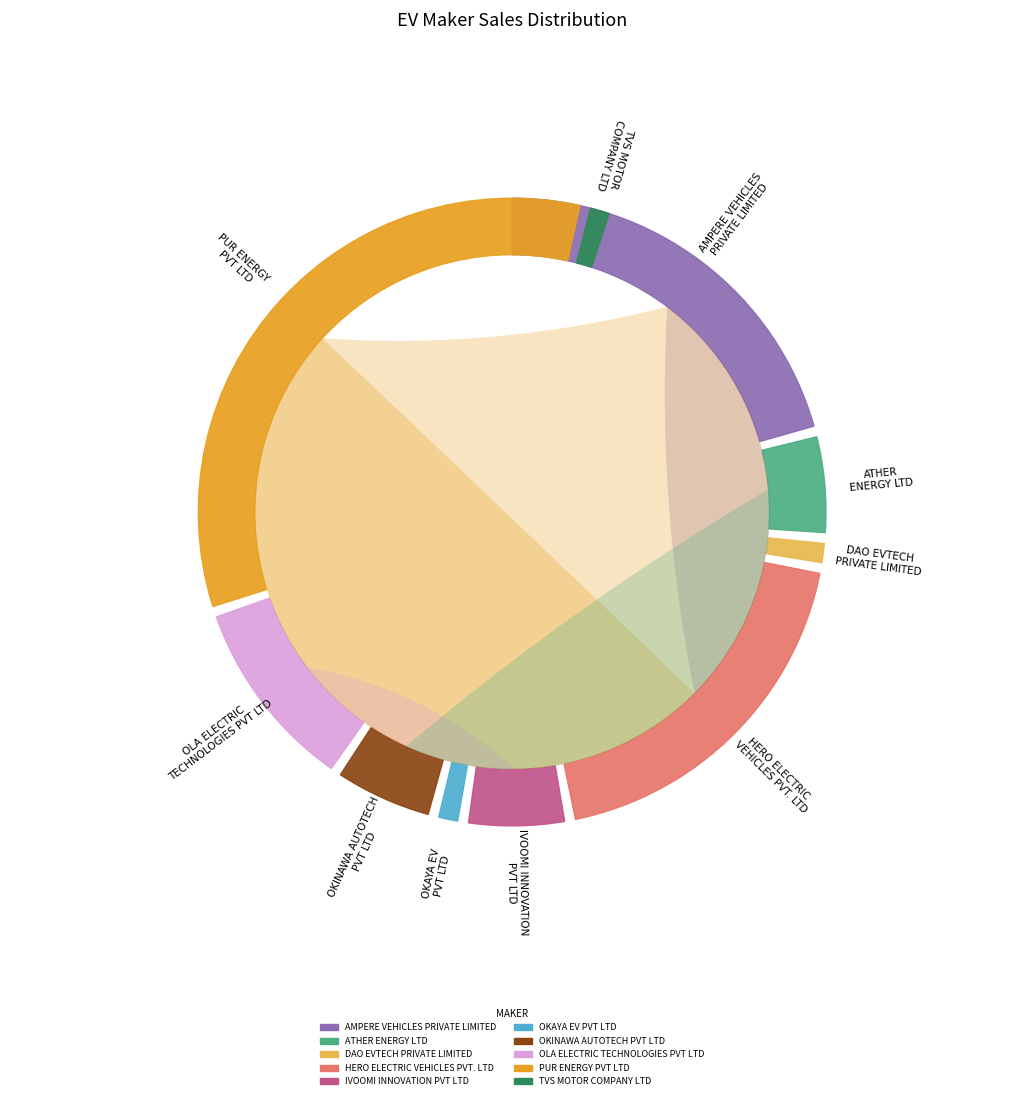

Between HERO ELECTRIC
VEHICLES PVT. LTD and IVOOMI INNOVATION
PVT LTD, which is larger?

HERO ELECTRIC
VEHICLES PVT. LTD